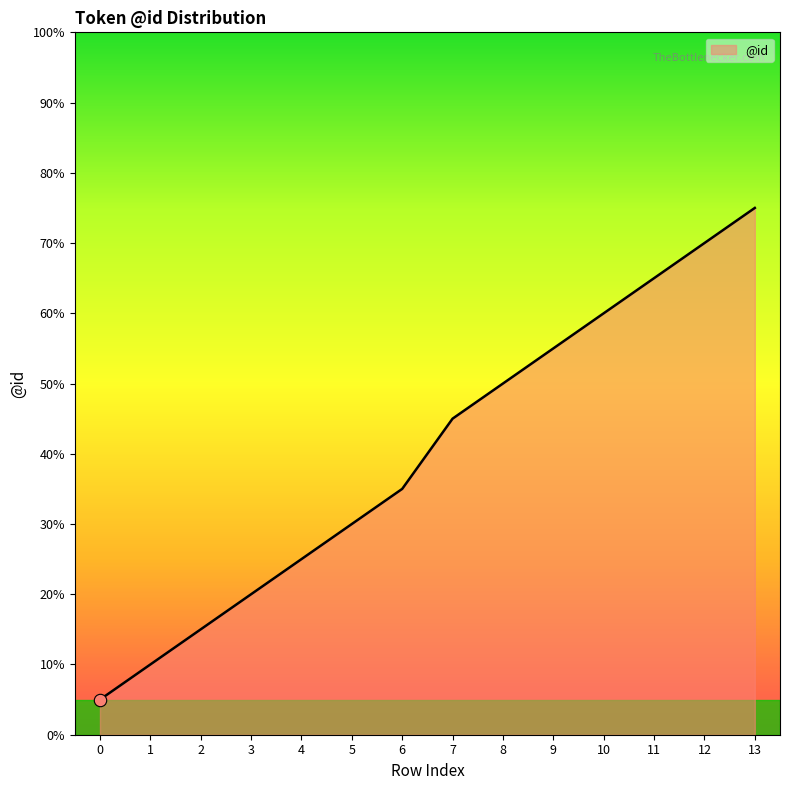

Approximately how many times larger is the value at 12 compared to 3?

3.5